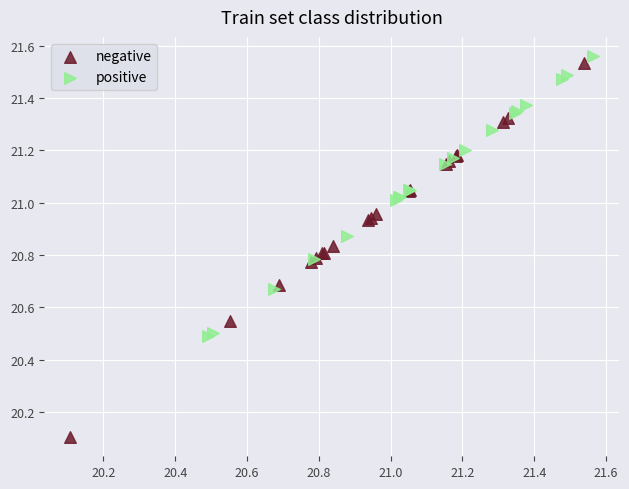

Which series reaches the minimum Y coordinate?

negative